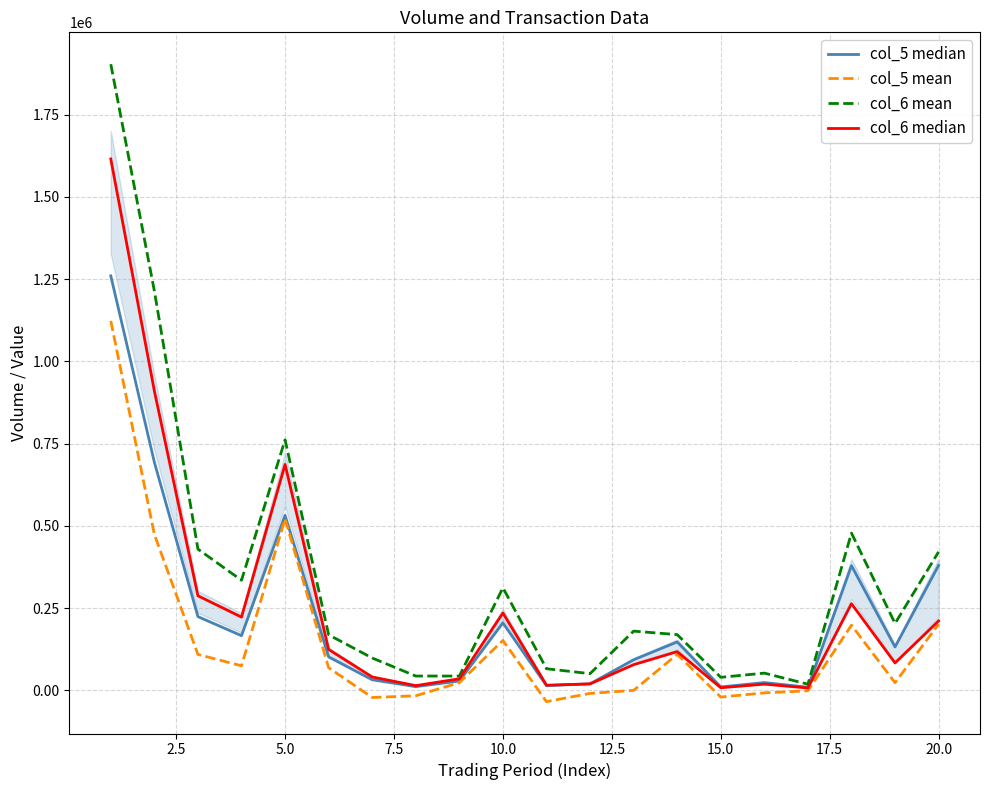

Is this an area chart (filled region under the line)?

No